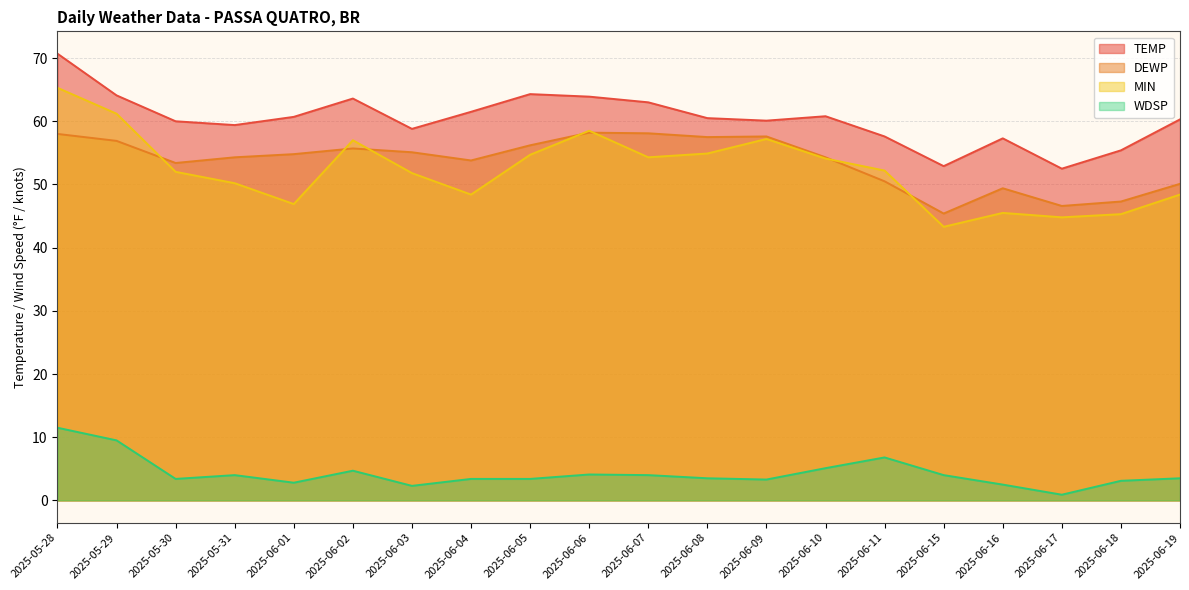

What is the spread (max minus min) of values at 2025-06-16?

54.8